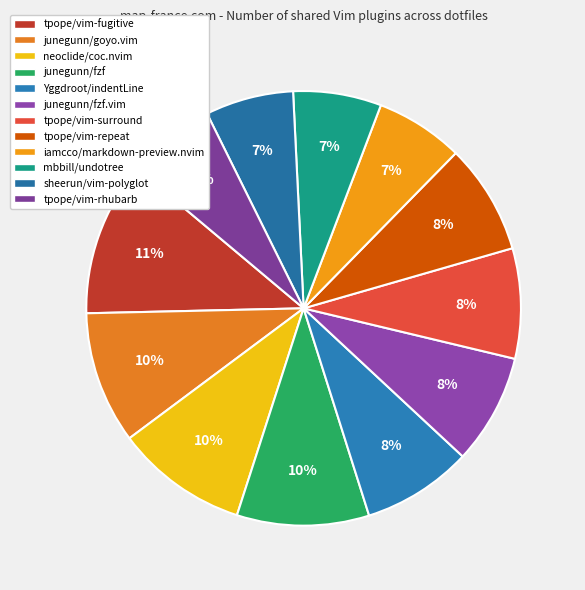

Is there any slice that represents more than half of the pie?

No